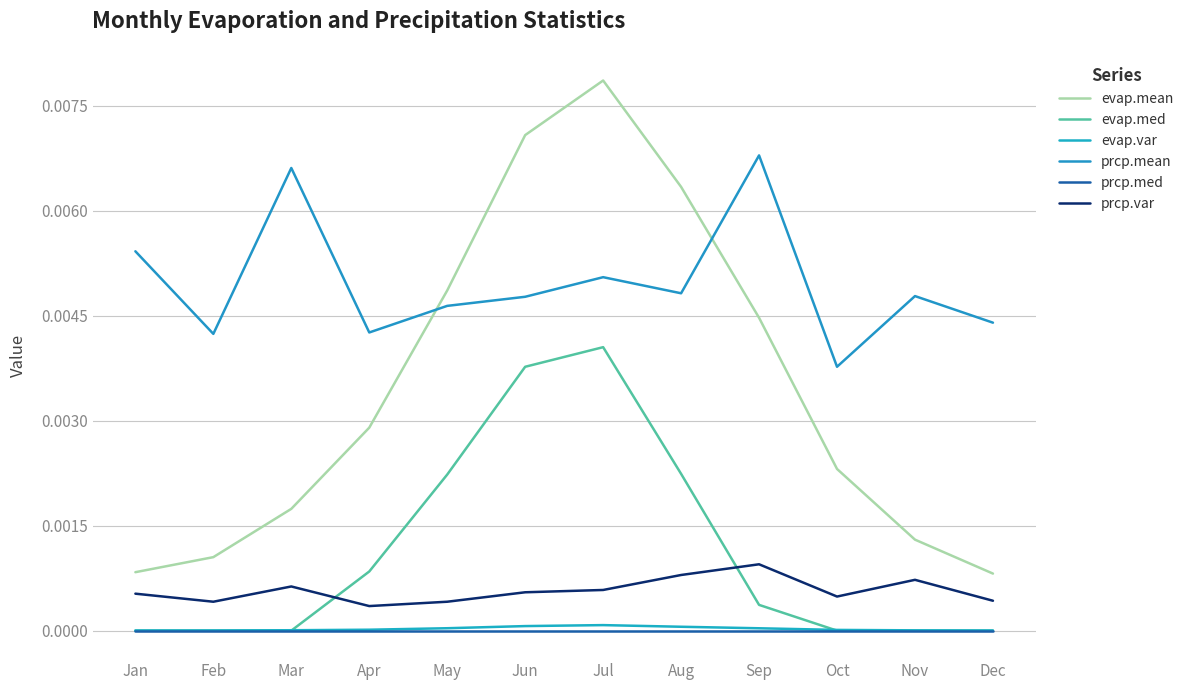

Which has a higher value, Apr or Nov?

Apr